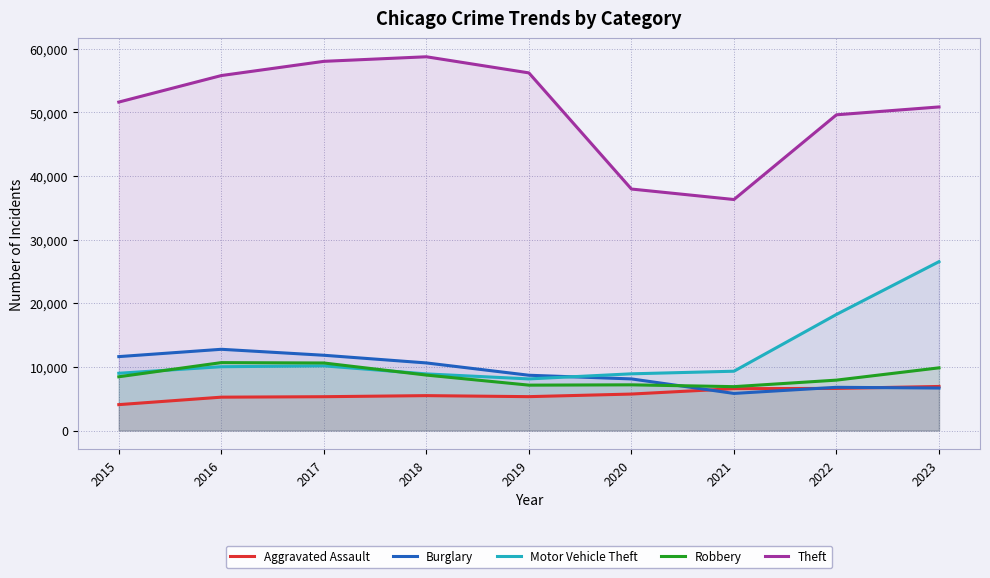

What is the difference between the maximum and minimum values in the Motor Vehicle Theft series?

18435